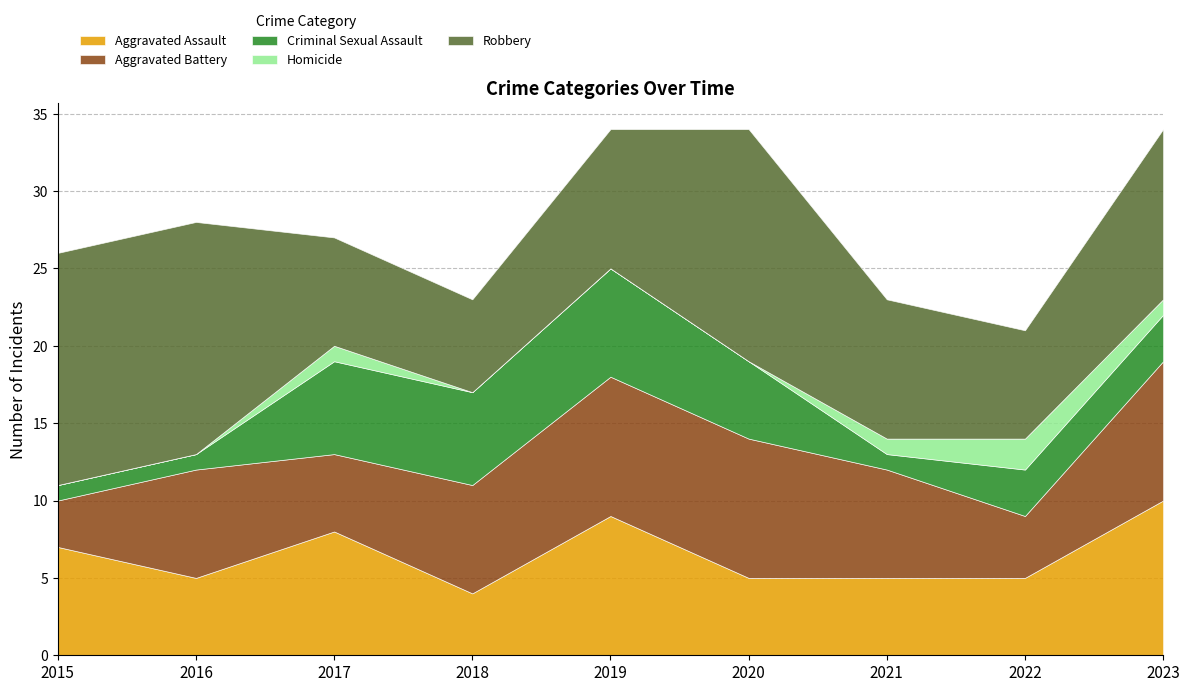

Is it true that Homicide equals 1 at 2023?

True